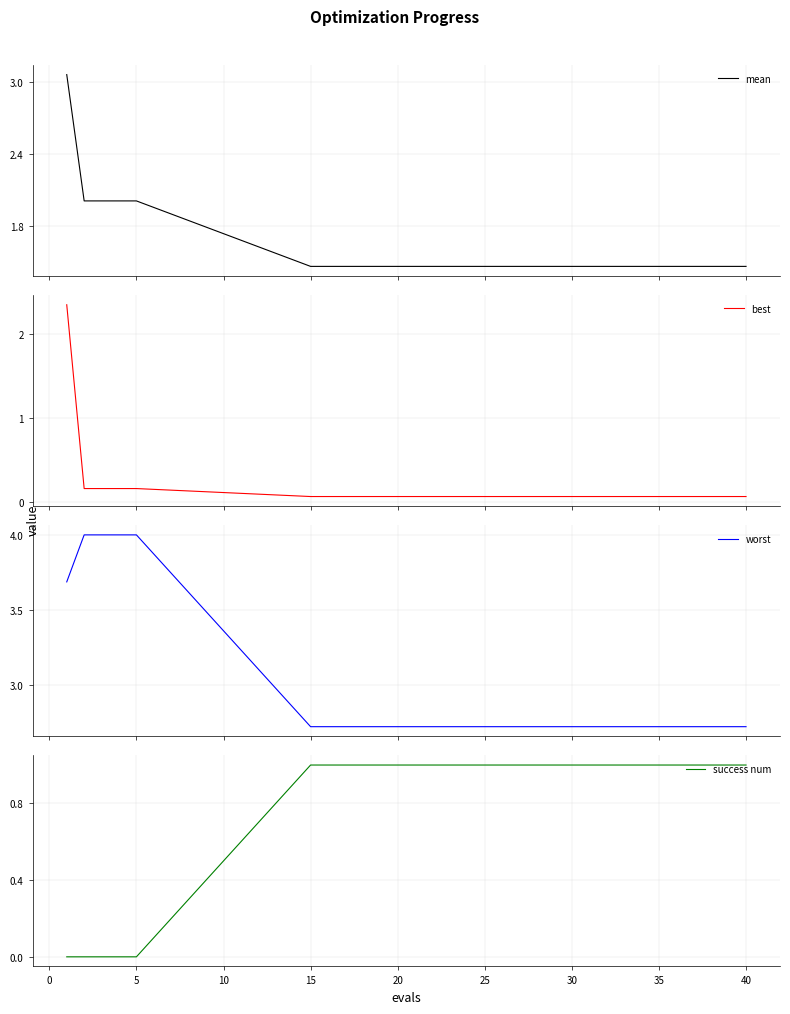

What is the greatest value displayed?

4.0